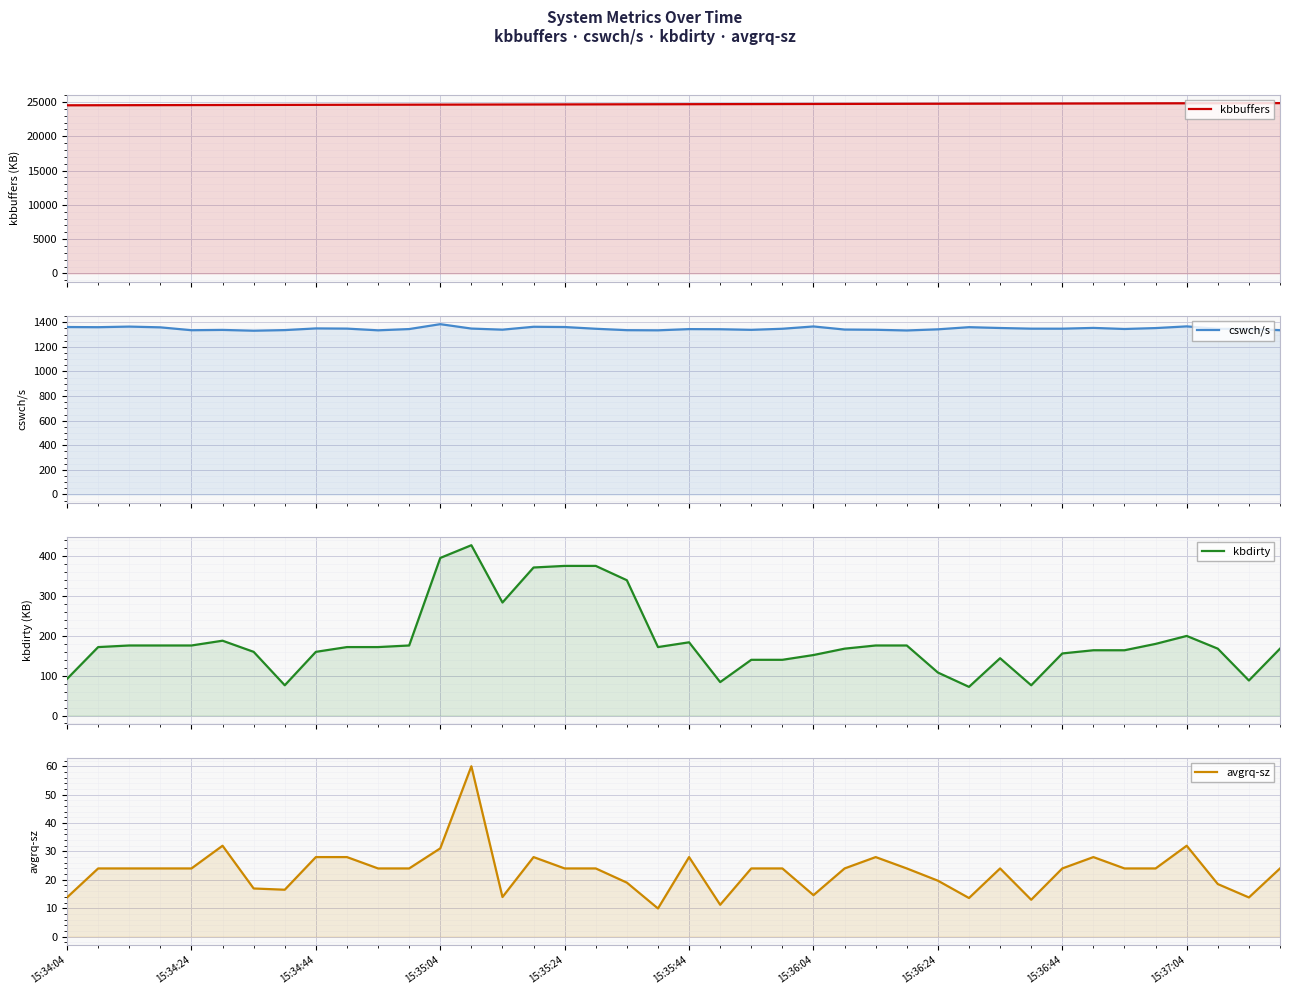

Between 25 and 36, which series saw the biggest shift?

kbbuffers